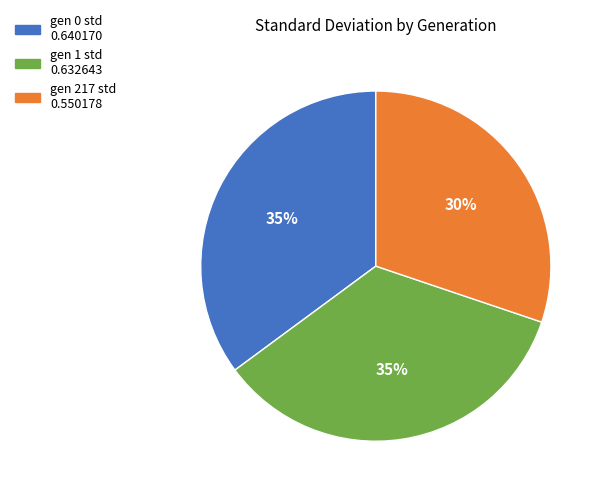

Is the sum of gen 0 std and gen 217 std greater than half?

Yes